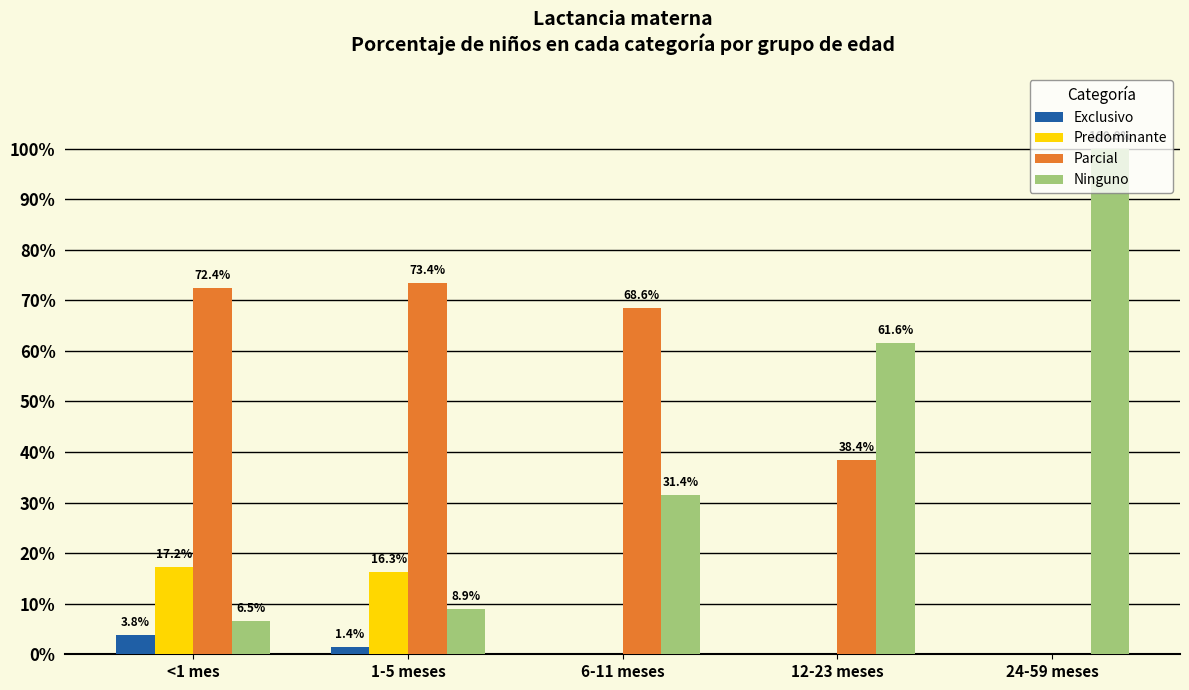

At which category is the sum across all series the highest?

6-11 meses